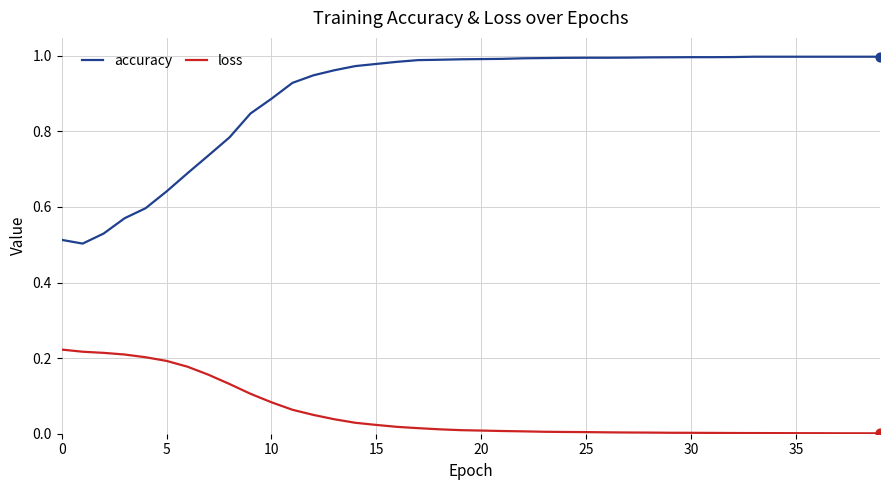

Which series has the widest spread of values?

accuracy